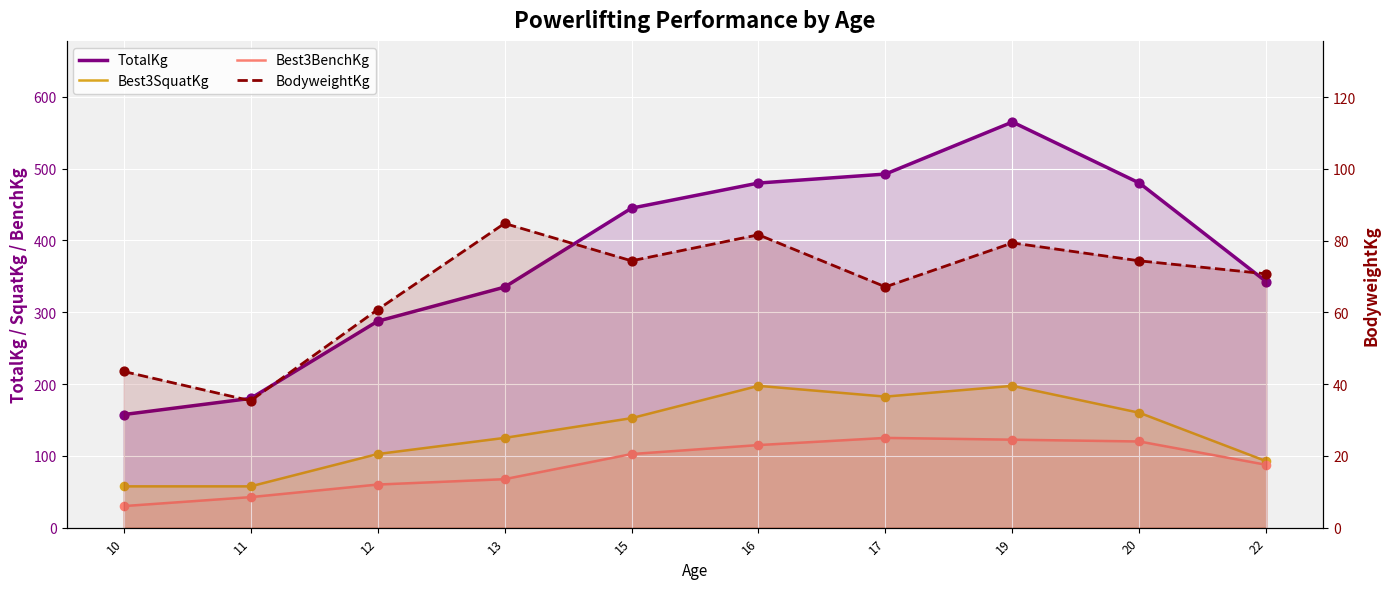

What are all the series names shown in the legend?

TotalKg, Best3SquatKg, Best3BenchKg, BodyweightKg